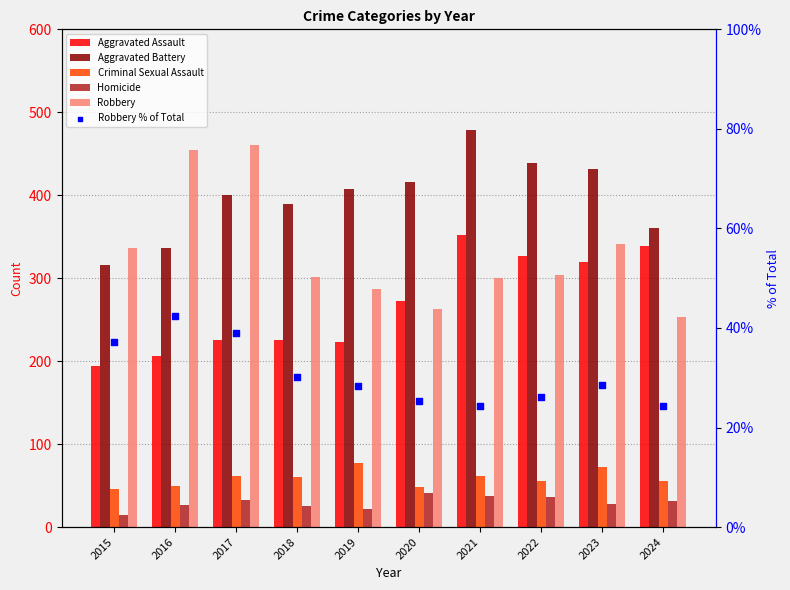

Which series has the largest total across all categories?

Aggravated Battery